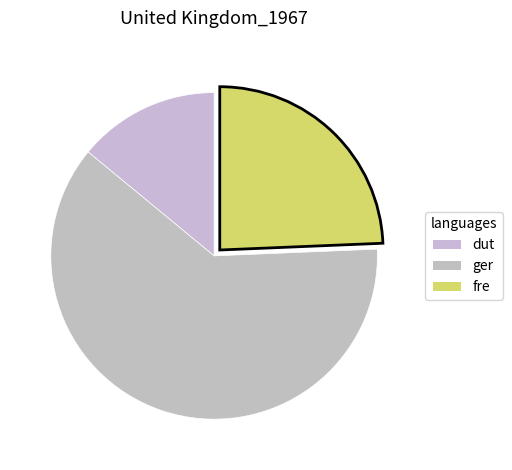

How many slices are in this pie chart?

3